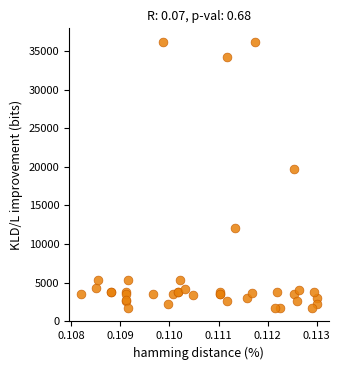

What Y value in the scatter plot is closest to 18967?

19744